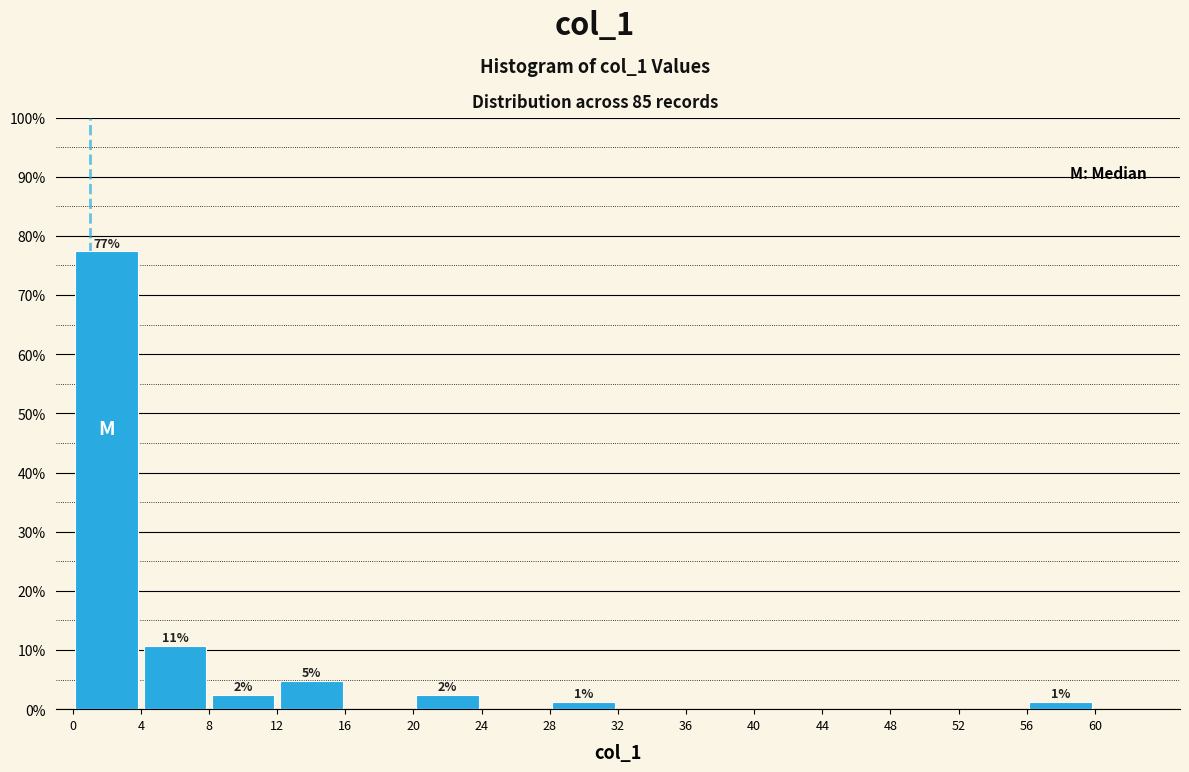

Over which range of the x-axis is the bar tallest?

0 to 4